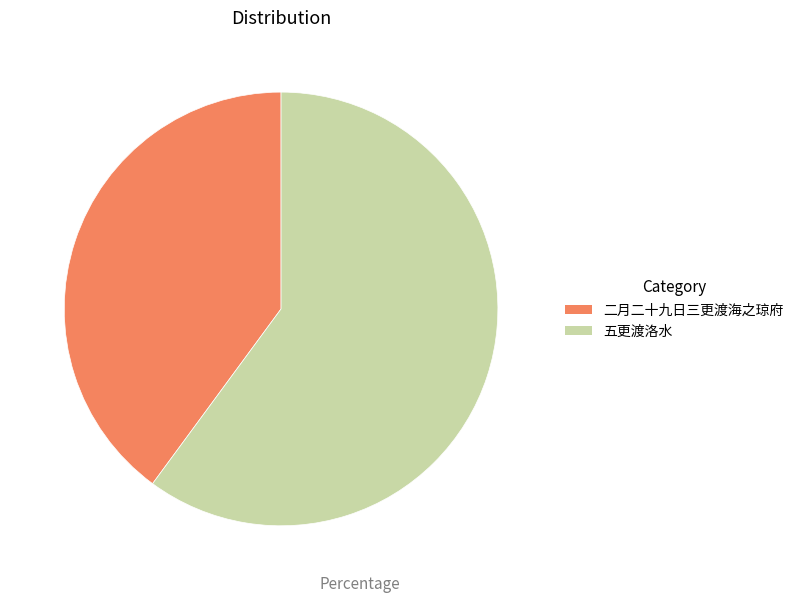

How many slices are in this pie chart?

2